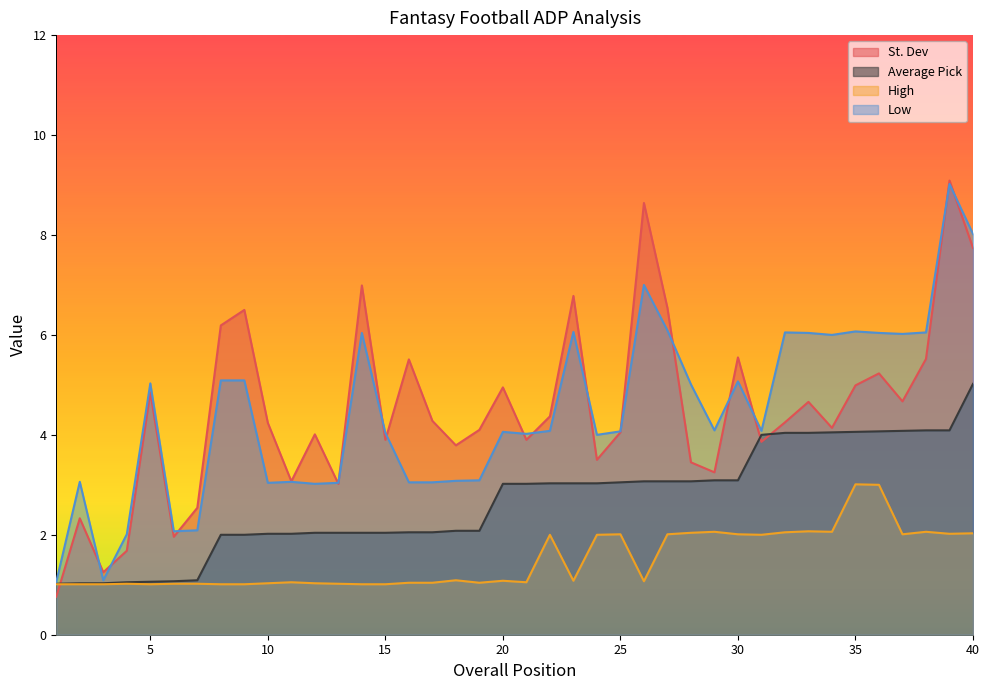

At which label does Average Pick first exceed 3?

20